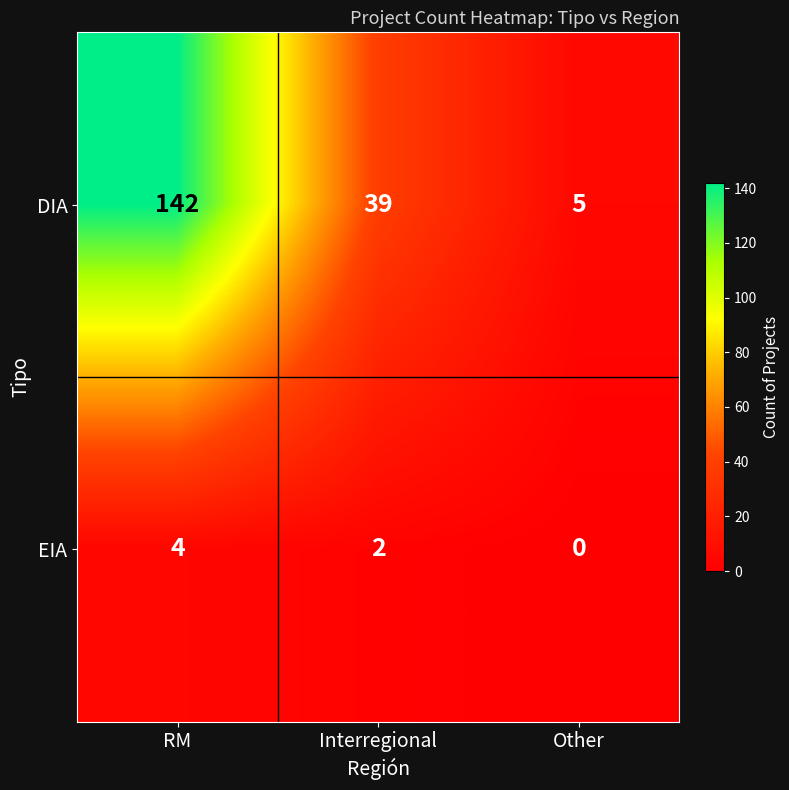

What is the difference between the maximum and minimum values in the EIA series?

4